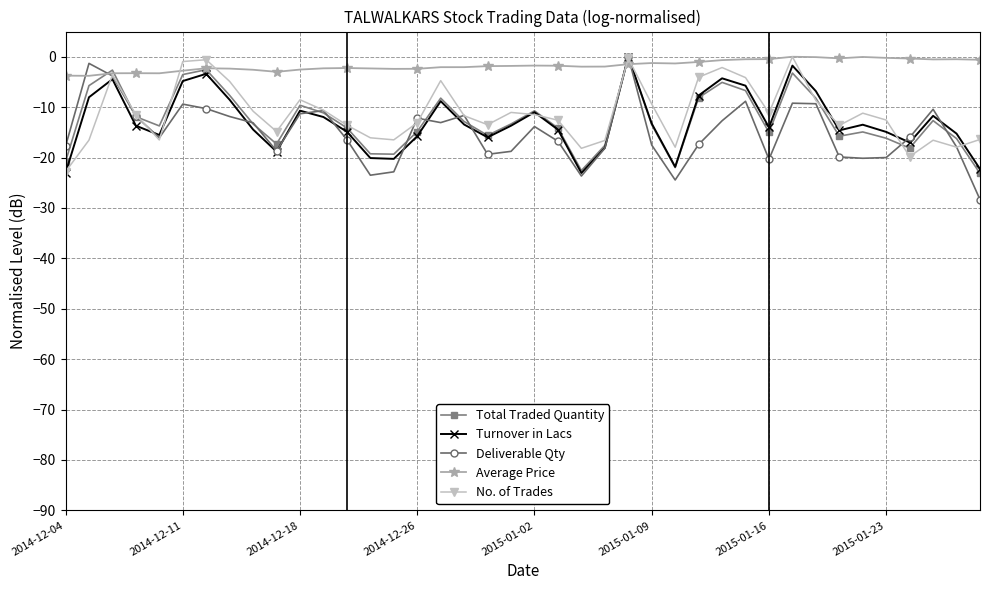

What is the value of the Total Traded Quantity point at the 35th from the left?

-14.9